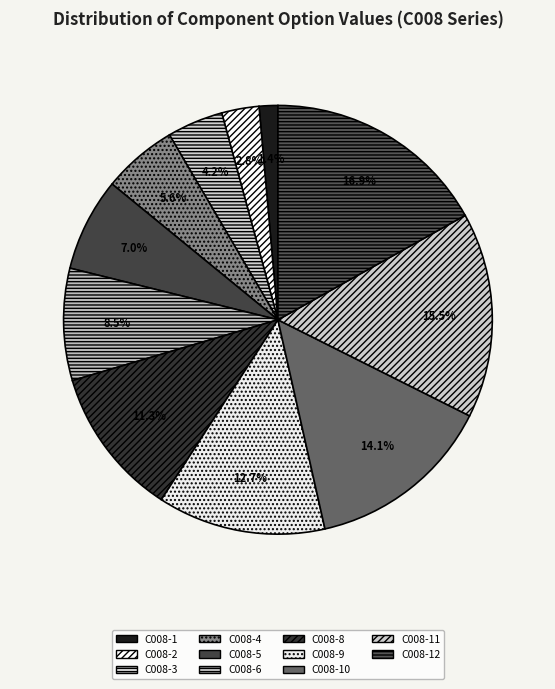

Is it true that C008-10 is 8% of the pie?

False